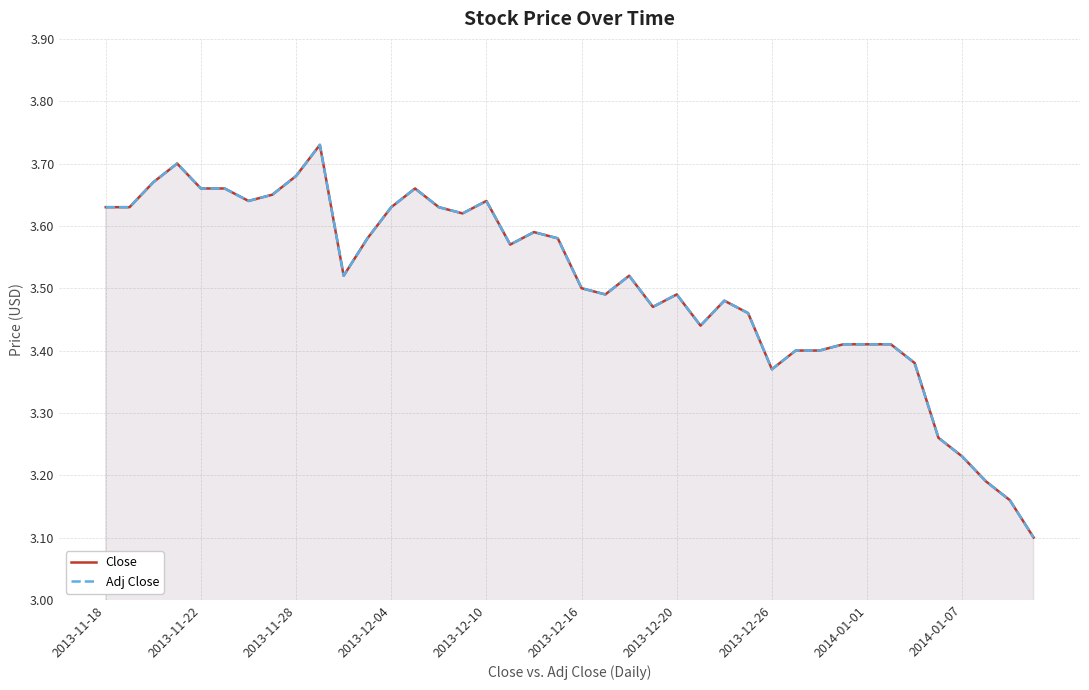

How many lines are shown in the chart?

2